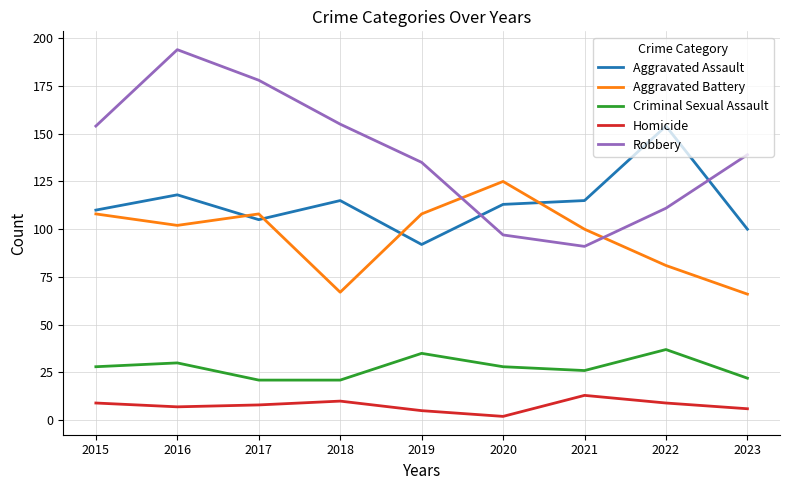

Reading left to right, what are all the values shown in this chart?

Aggravated Assault: 110	118	105	115	92	113	115	154	100
Aggravated Battery: 108	102	108	67	108	125	100	81	66
Criminal Sexual Assault: 28	30	21	21	35	28	26	37	22
Homicide: 9	7	8	10	5	2	13	9	6
Robbery: 154	194	178	155	135	97	91	111	139